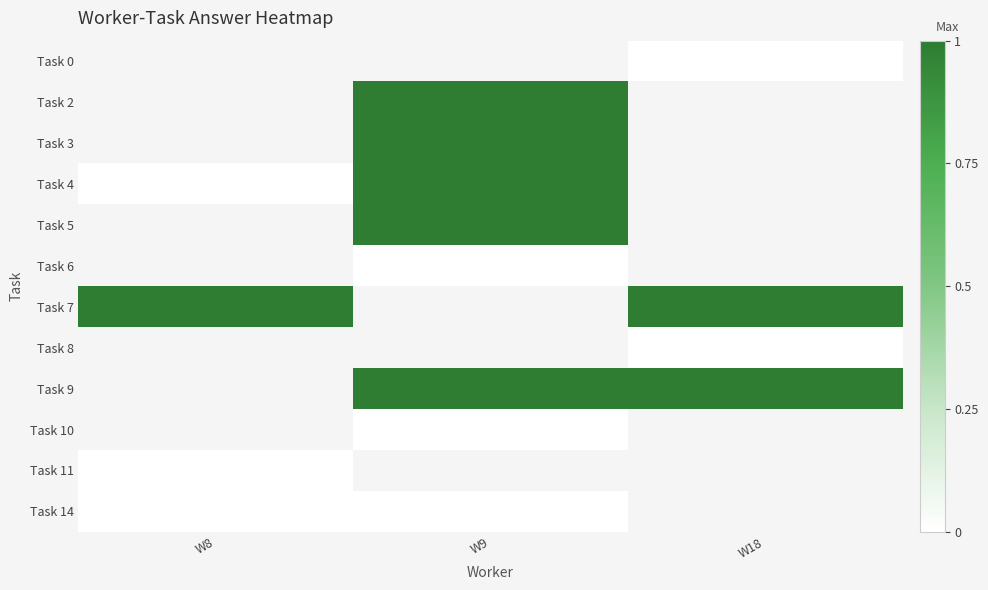

List the labels in order of Task 0 value, smallest first.

W8, W9, W18